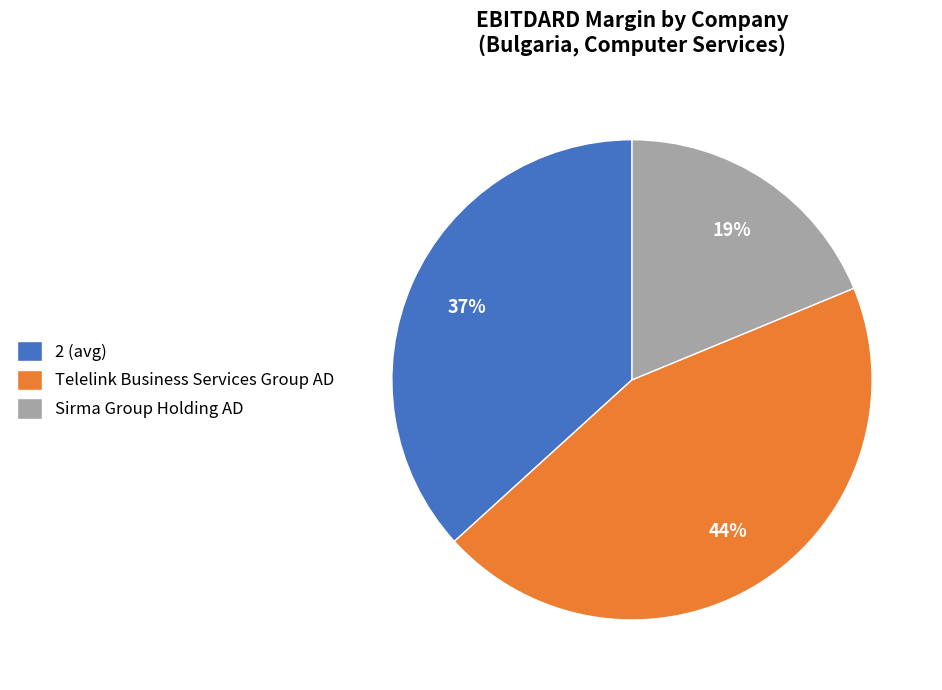

Combined, do Sirma Group Holding AD and Telelink Business Services Group AD account for over 50%?

Yes